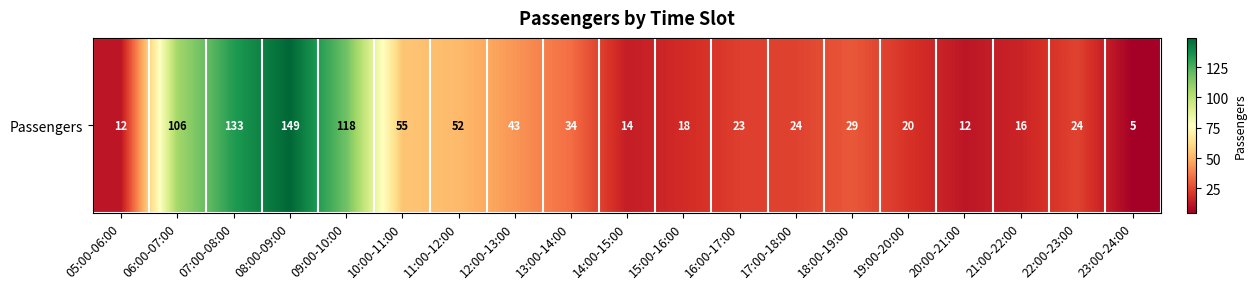

At which category does the chart reach its peak across all series?

08:00-09:00